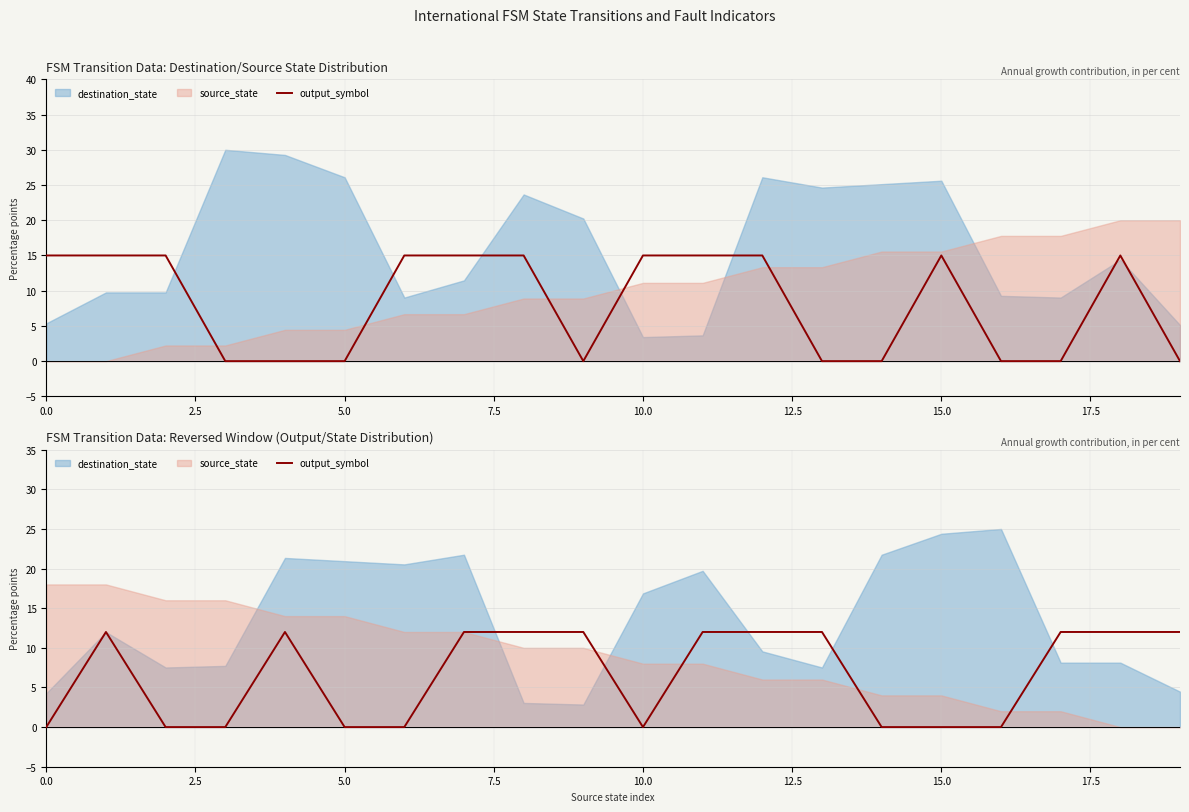

What is the average value?

7